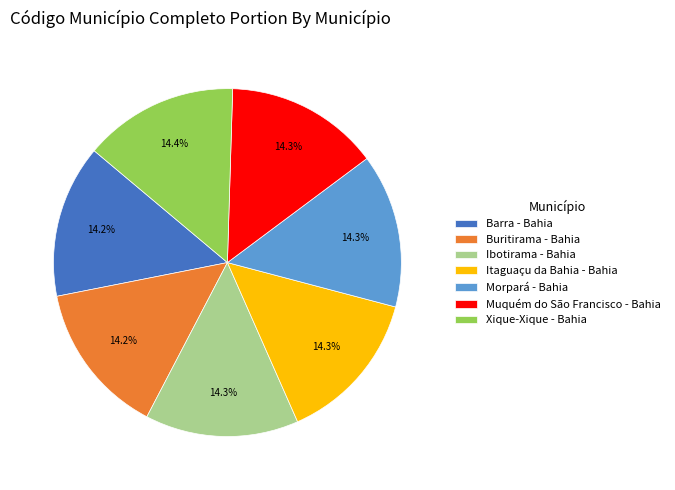

How much of the chart is everything except Muquém do São Francisco - Bahia?

85.7%